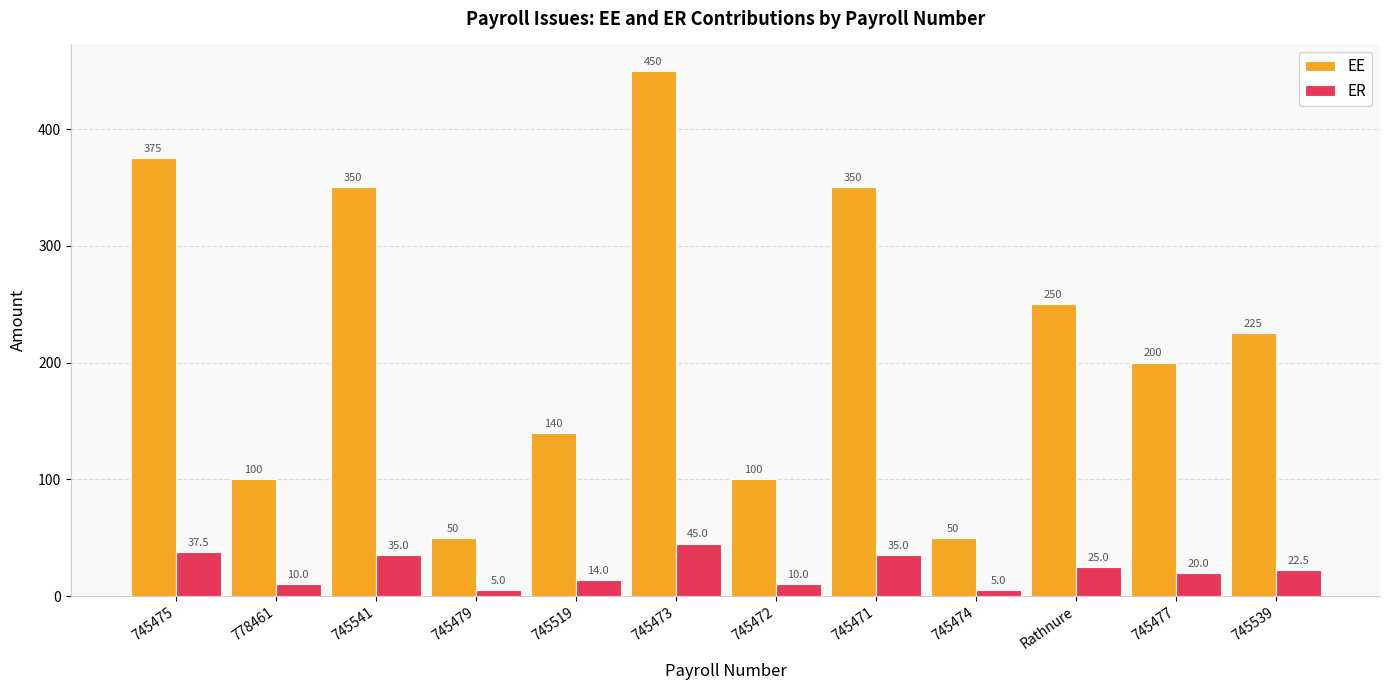

Which series changed the most between 778461 and 745541?

EE